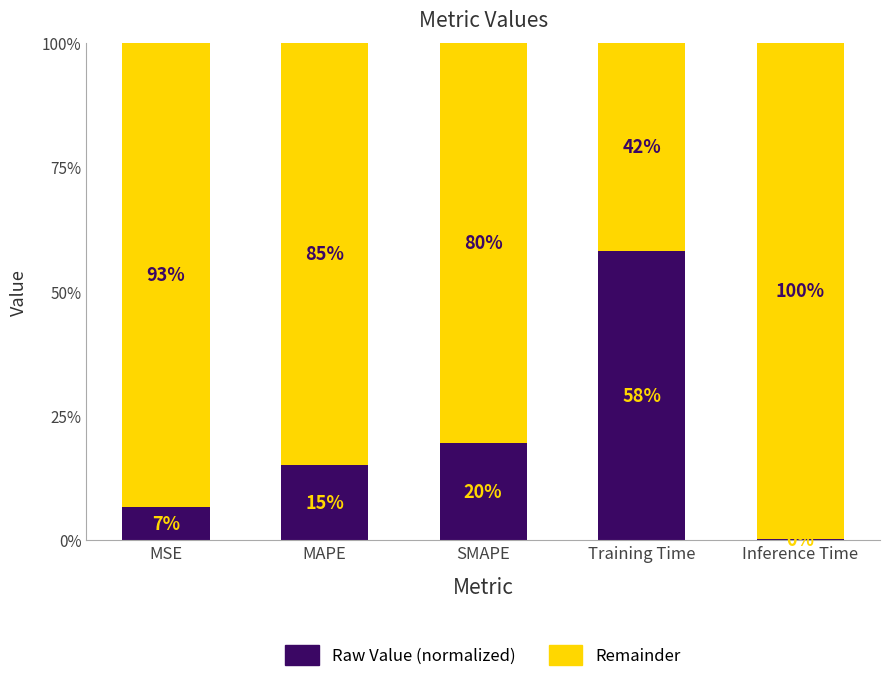

What are all the series names shown in the legend?

Raw Value (normalized), Remainder